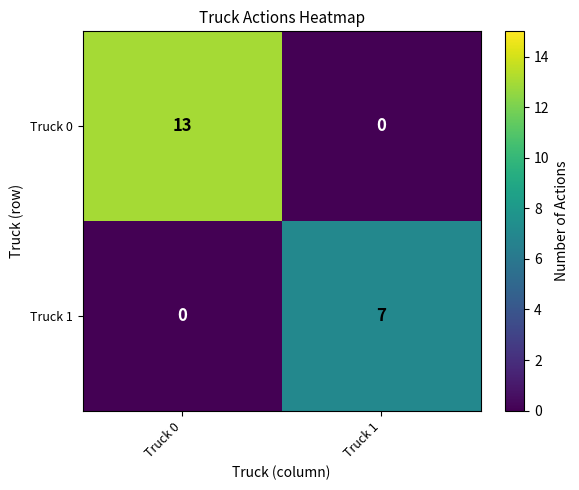

How many data points in Truck 0 are less than 13?

1